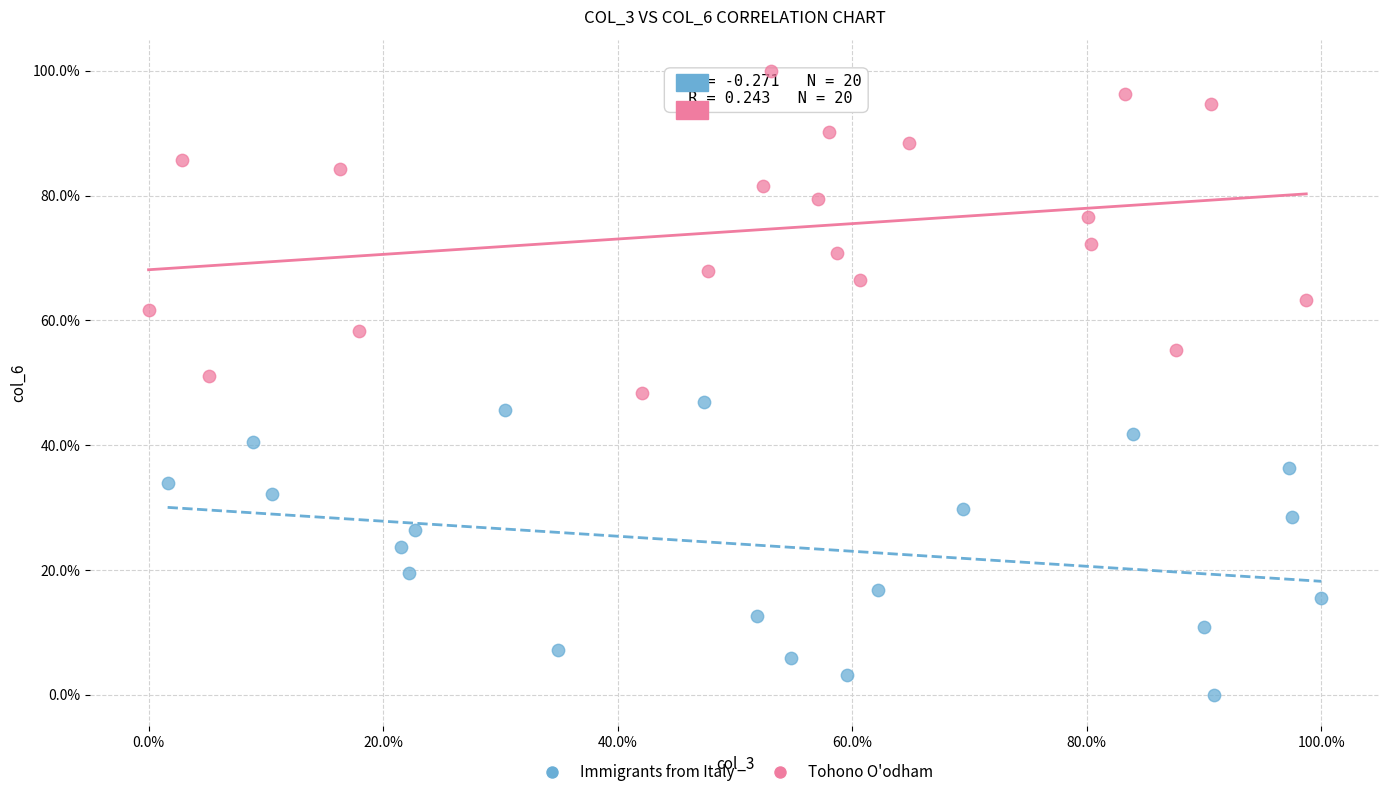

Which series has the widest spread of Y values?

Tohono O'odham